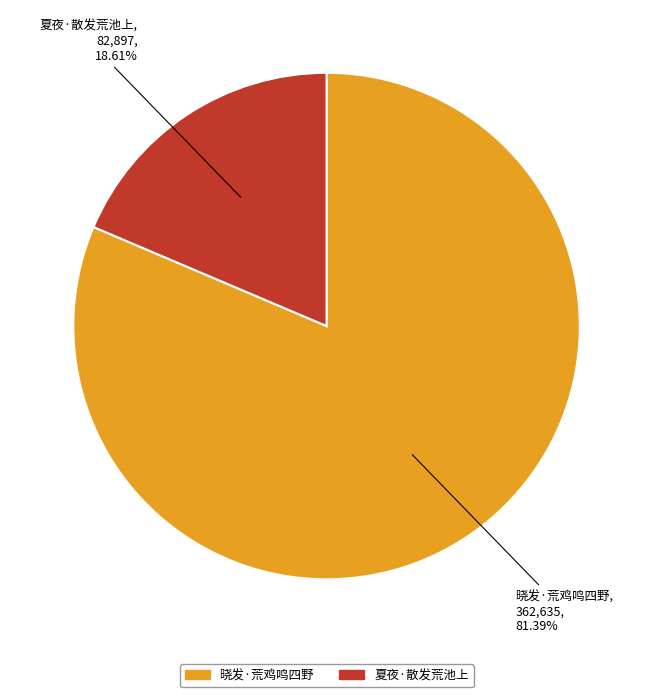

What is the ratio of the value at 夏夜·散发荒池上 to the value at 晓发·荒鸡鸣四野?

0.2